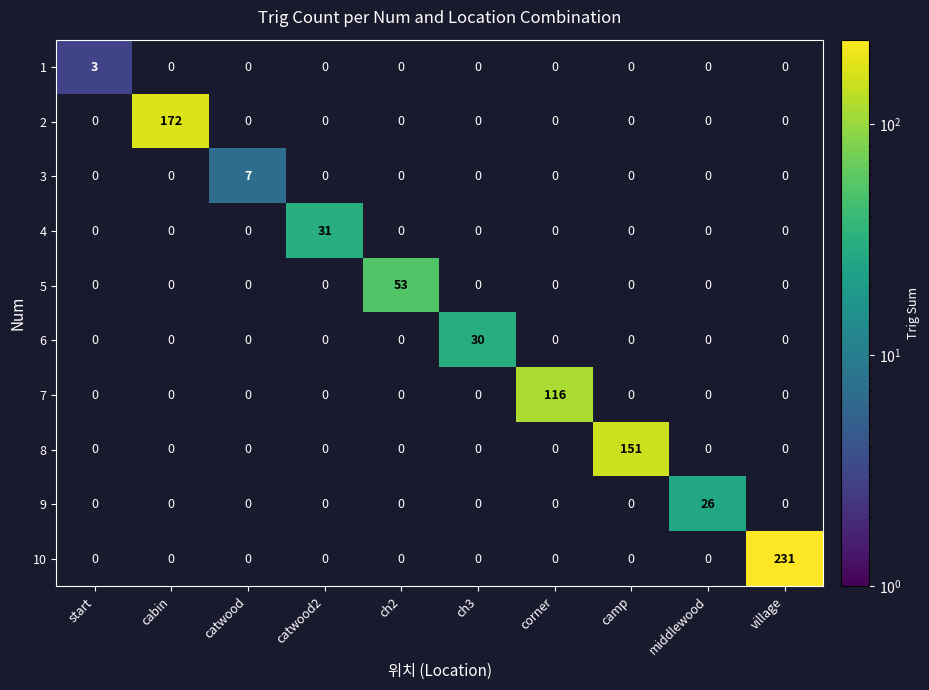

What is the minimum value shown in the chart?

3.0